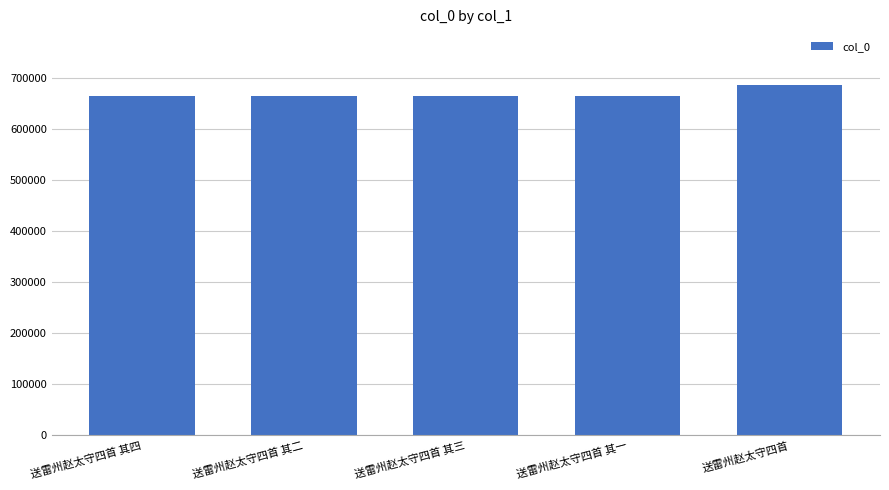

The value at 送雷州赵太守四首 其一 is 350819. True or false?

False